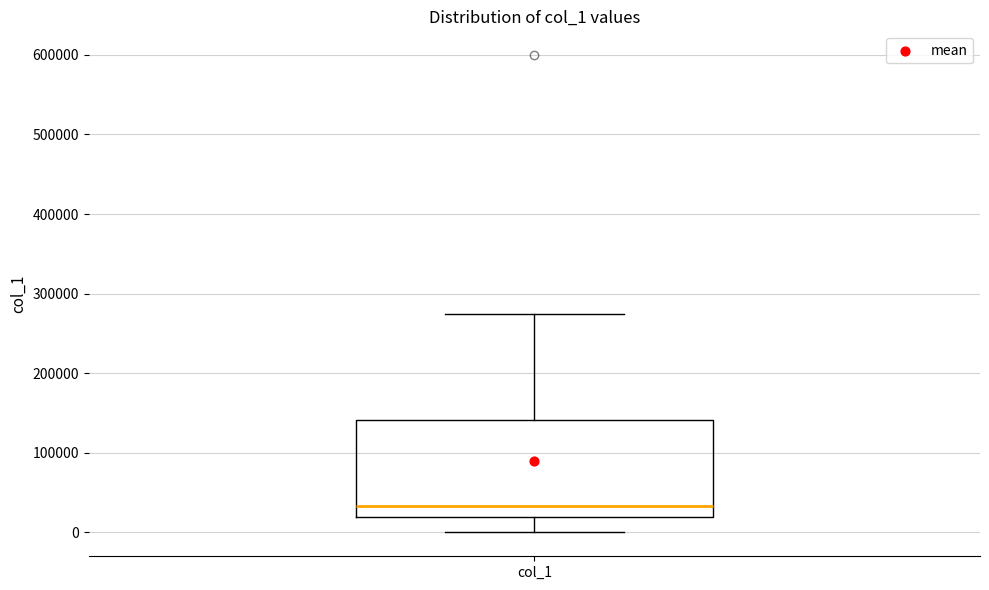

Read this box plot against the y-axis: the position of the median line, the range covered by the box, and the ends of both whiskers. The values are not printed on the chart, so give them approximately, as read against the axis.

median 30000, box 20000 to 140000, whiskers 0 to 270000